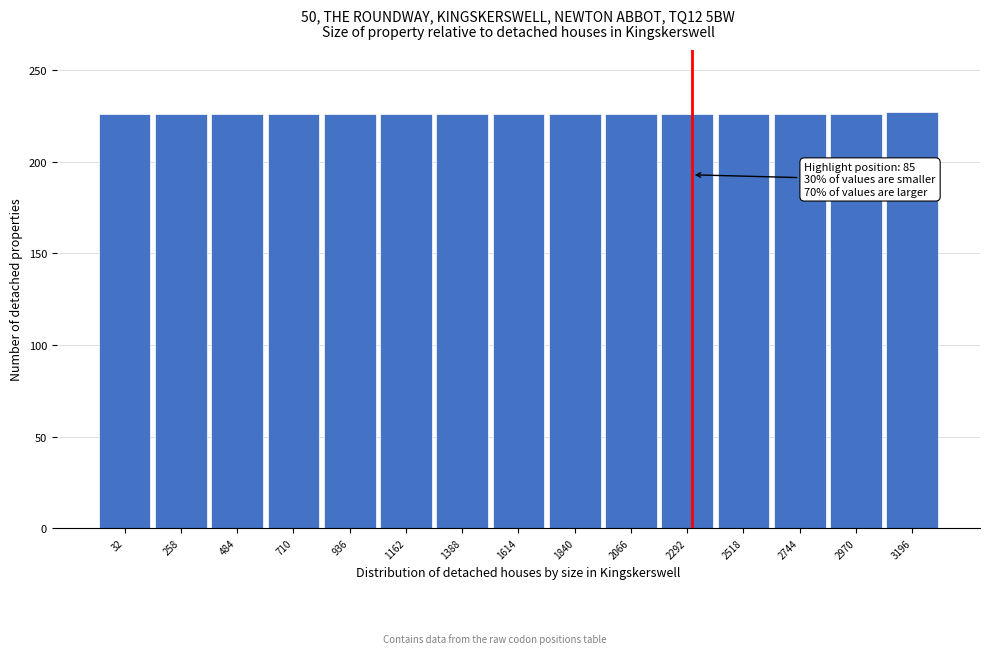

The value at 2066 is 359. True or false?

False